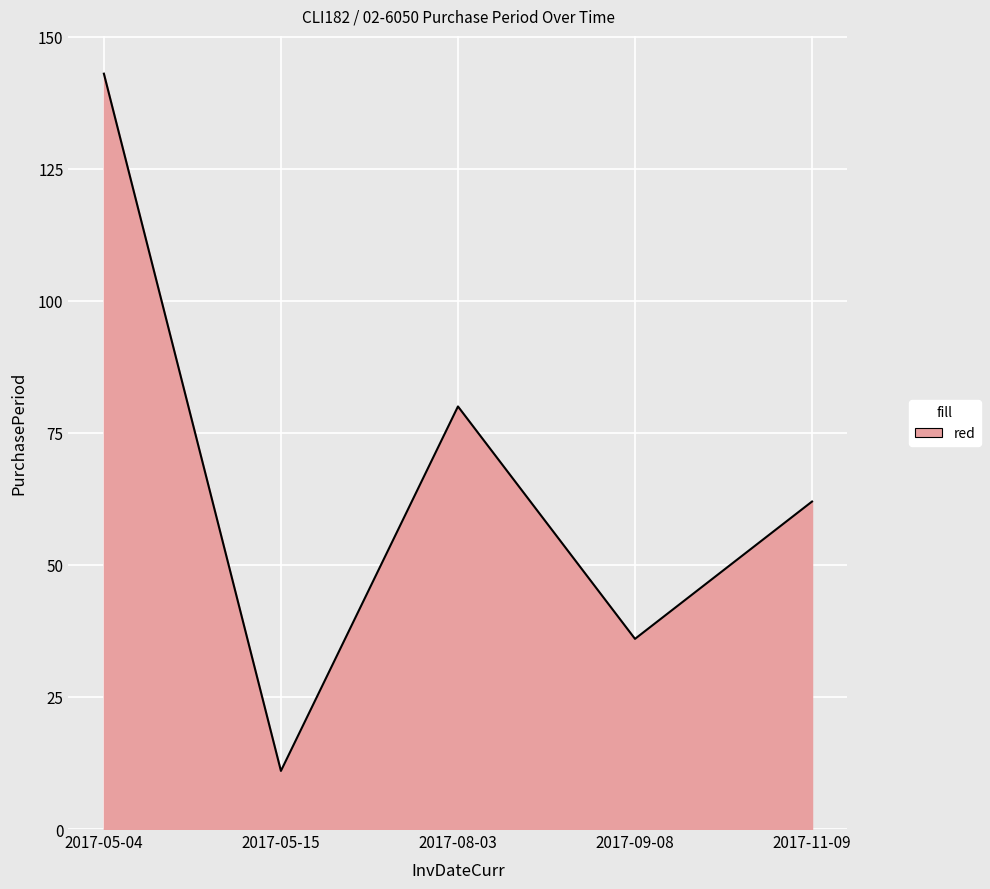

Where is the first local minimum?

2017-05-15